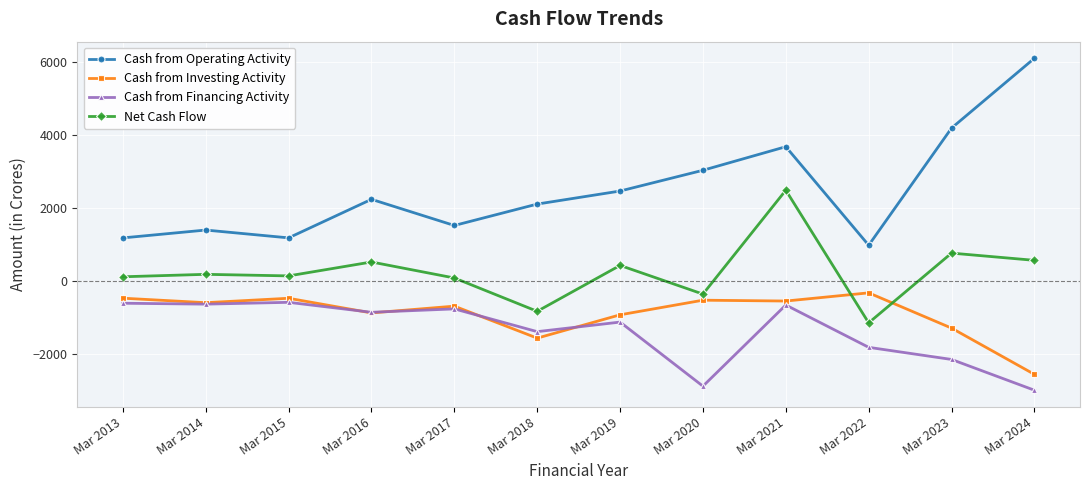

True or false: Cash from Operating Activity has a value of 9545 at Mar 2024.

False